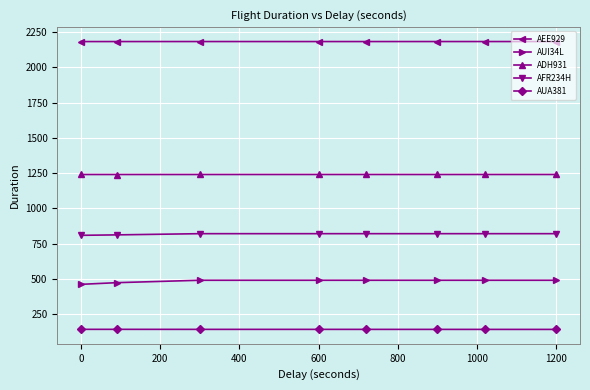

How many AEE929 values are between 2183 and 2184?

8